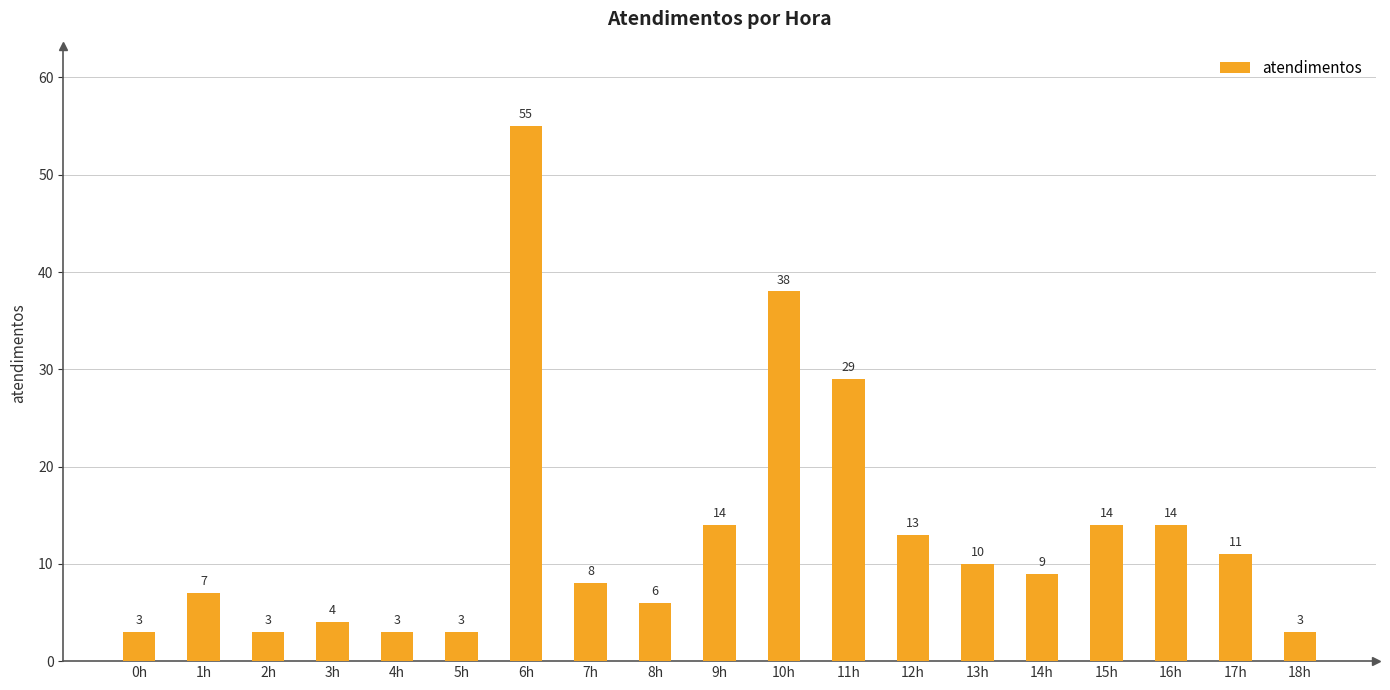

How many data points are less than 9?

9